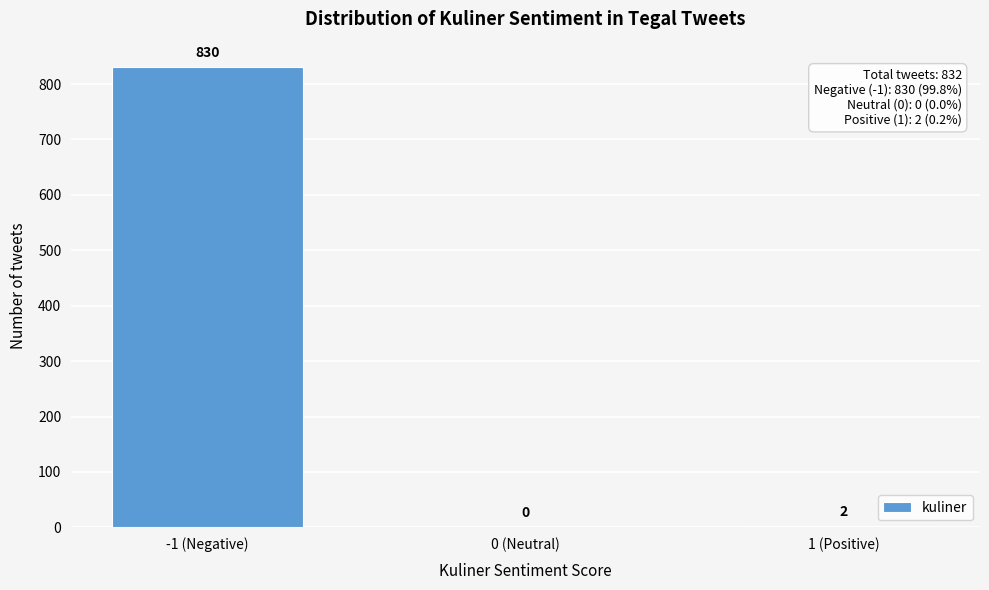

Reading left to right, what are all the values shown in this chart?

-1 (Negative)=830	0 (Neutral)=0	1 (Positive)=2